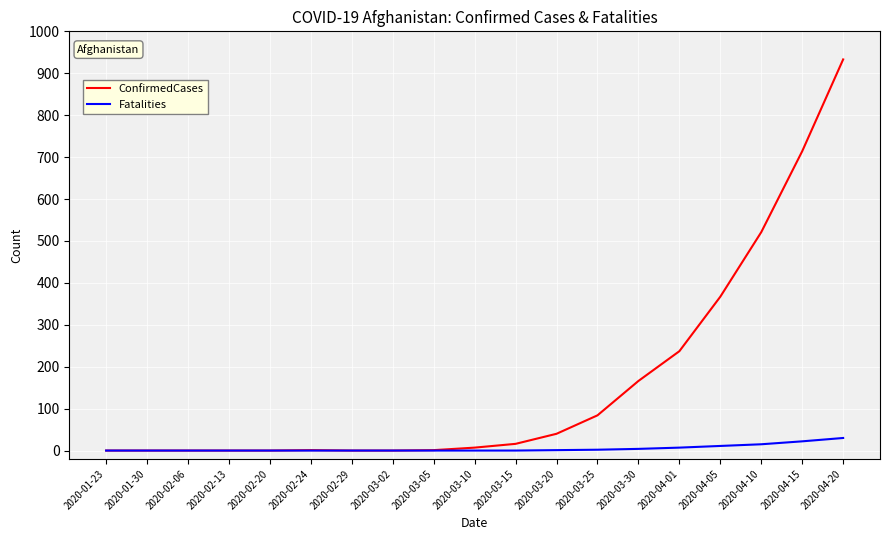

Is this an area chart (filled region under the line)?

No